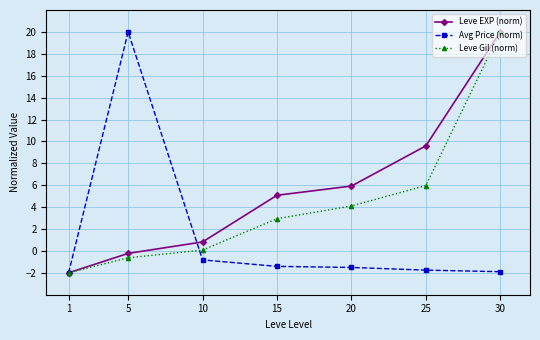

How many values in the Leve Gil (norm) series are below 2?

3